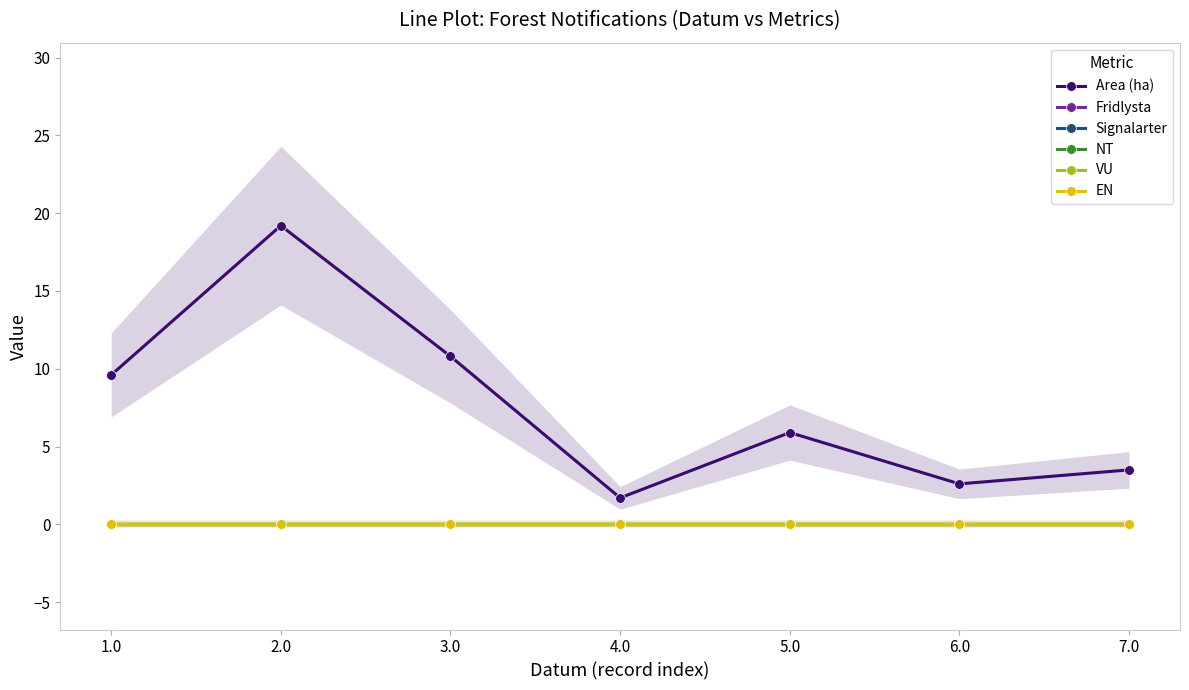

What position from the right is 3.0?

5